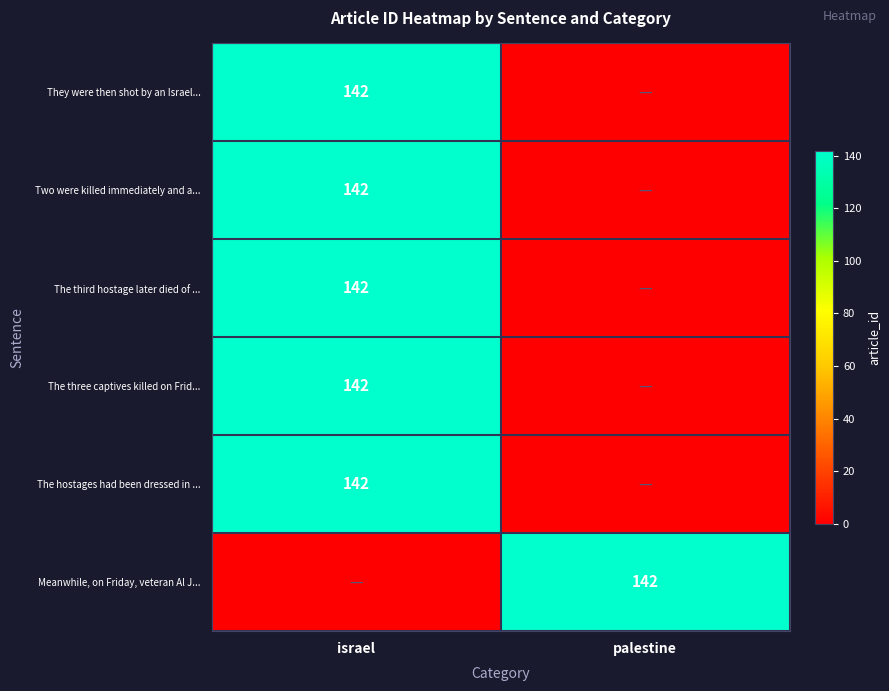

Is it true that They were then shot by an Israel... equals 142 at israel?

True